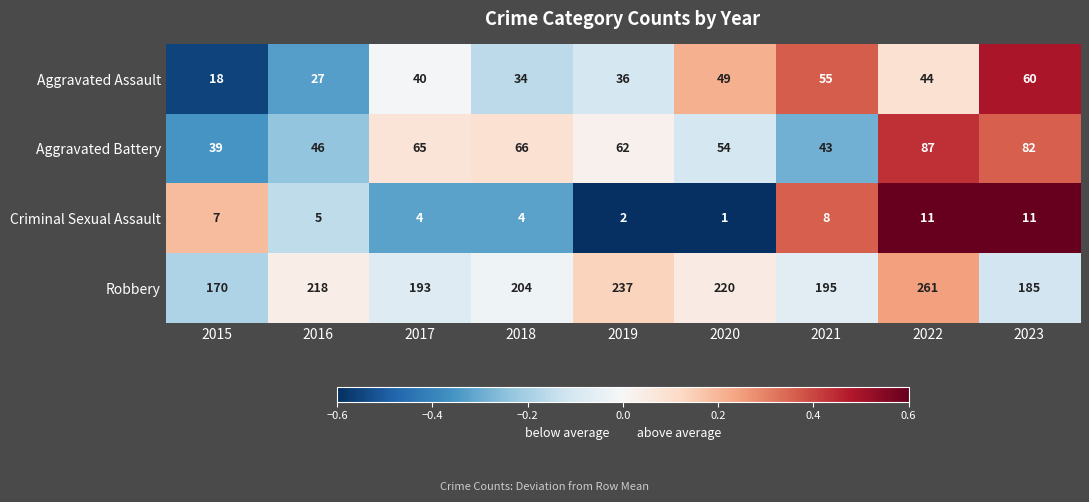

Rank the series by their maximum value, from lowest to highest.

Criminal Sexual Assault, Aggravated Assault, Aggravated Battery, Robbery